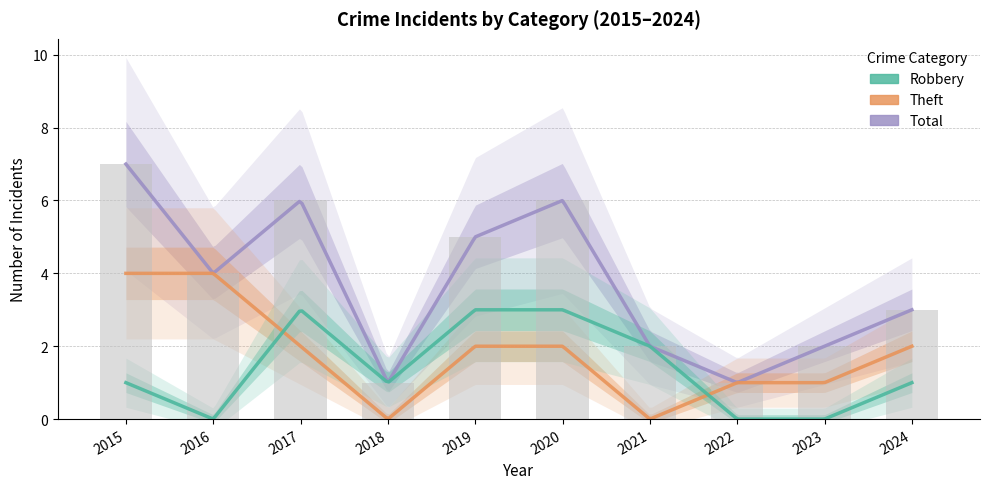

What is the greatest value displayed?

7